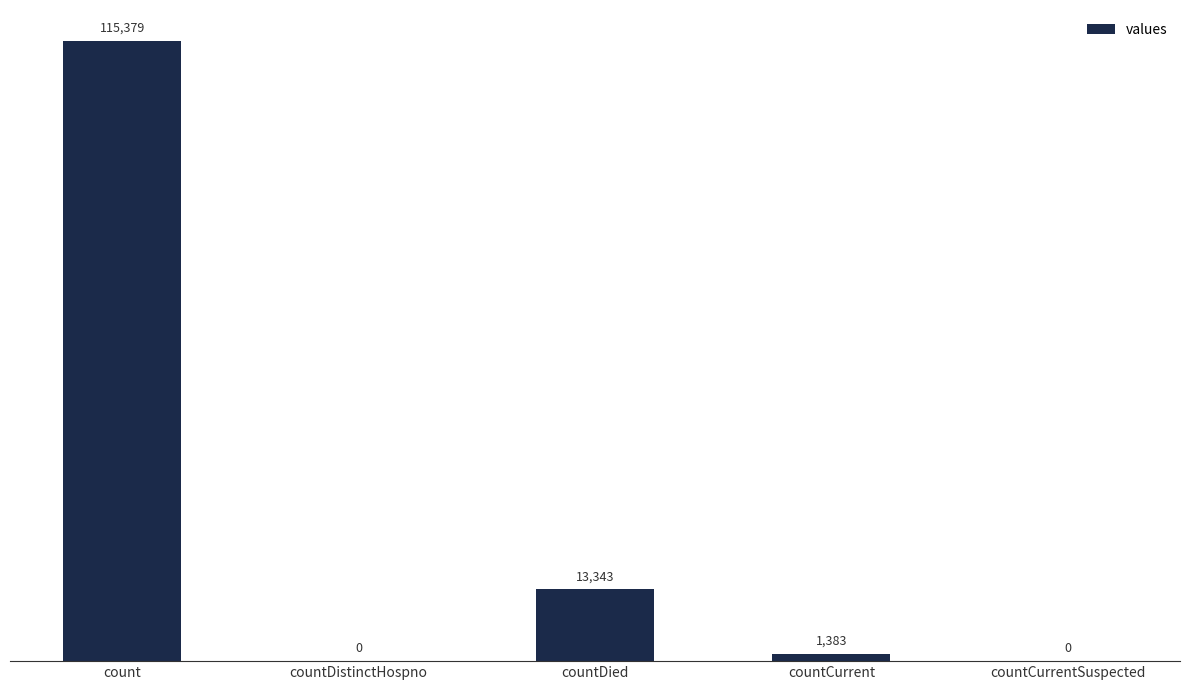

Is it true that the value at countCurrentSuspected is 49872?

False